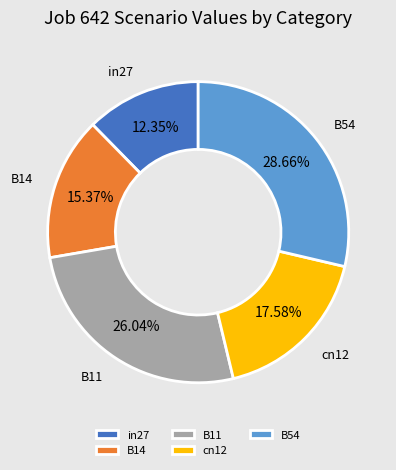

Combined, what portion of the pie is B54 and cn12?

46.2%